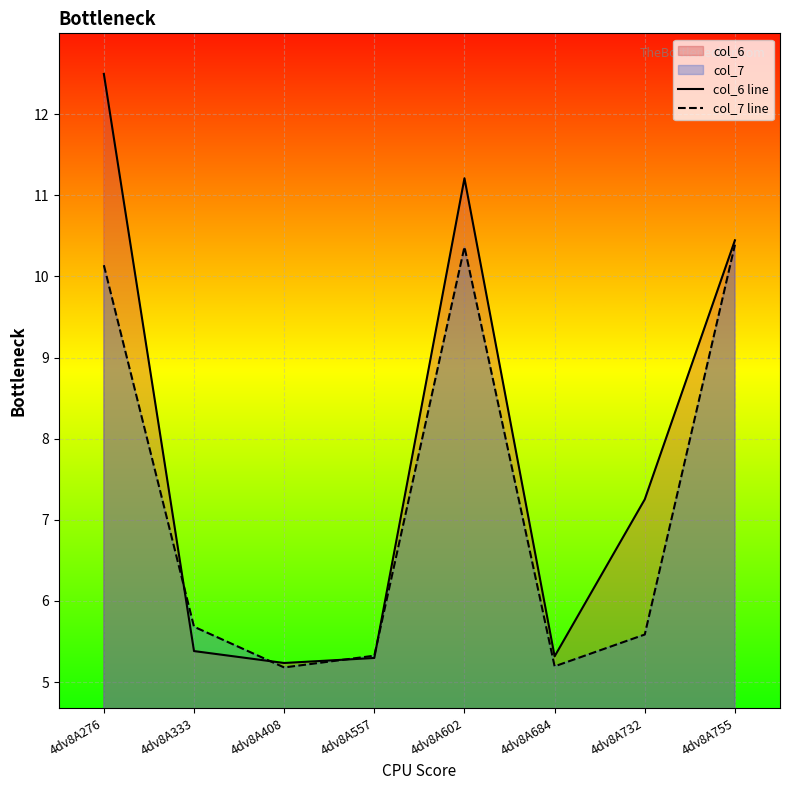

What is the highest value of the col_7 line series?

10.4